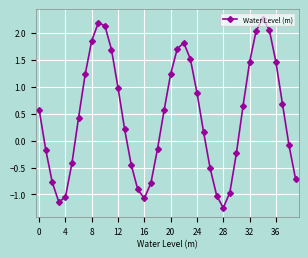

How many points are higher than both their immediate neighbors (excluding endpoints)?

3